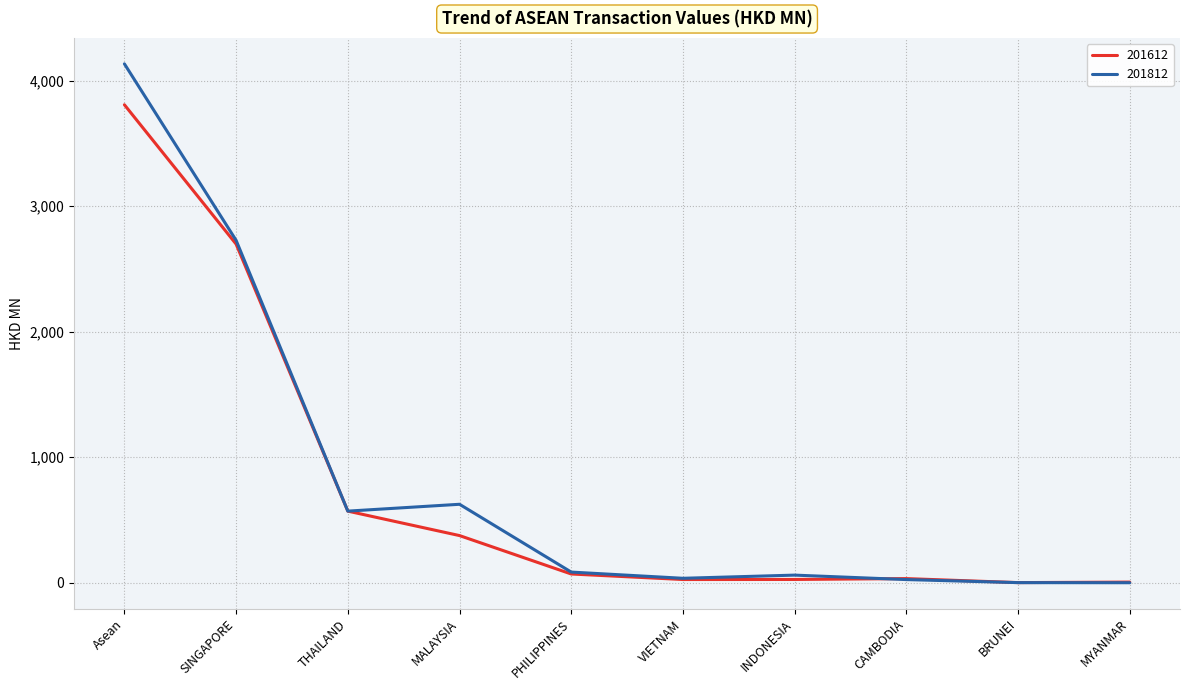

Rank the series by their maximum value, from lowest to highest.

201612, 201812